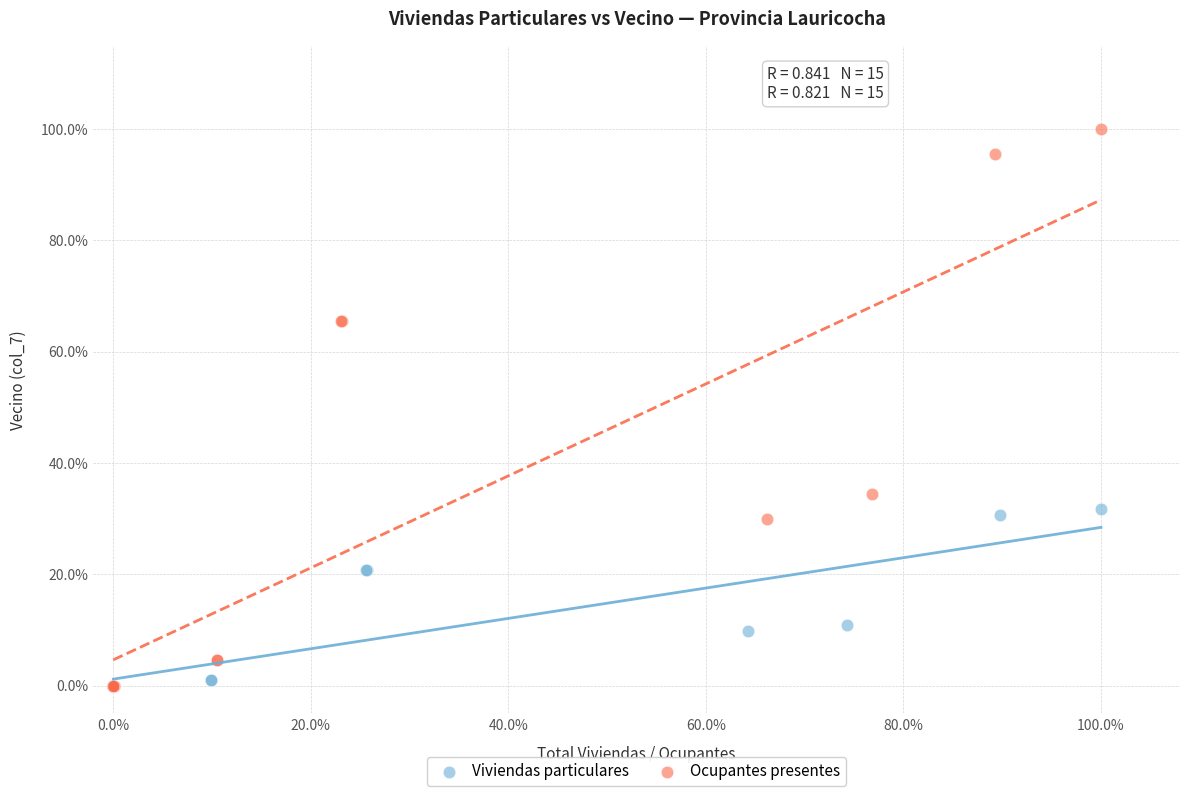

What are all the series names shown in the legend?

Viviendas particulares, Ocupantes presentes